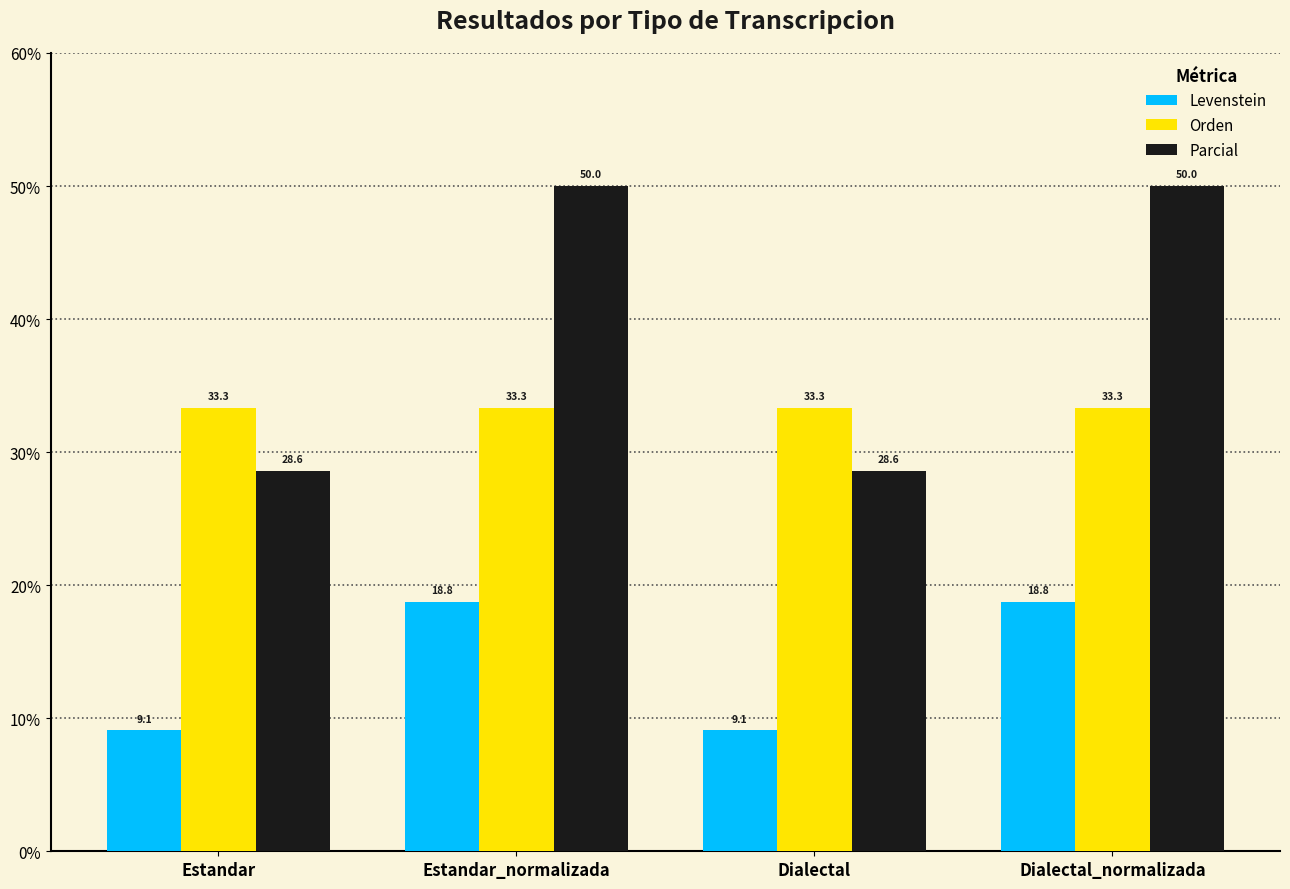

What is the sum of all Levenstein values?

55.7